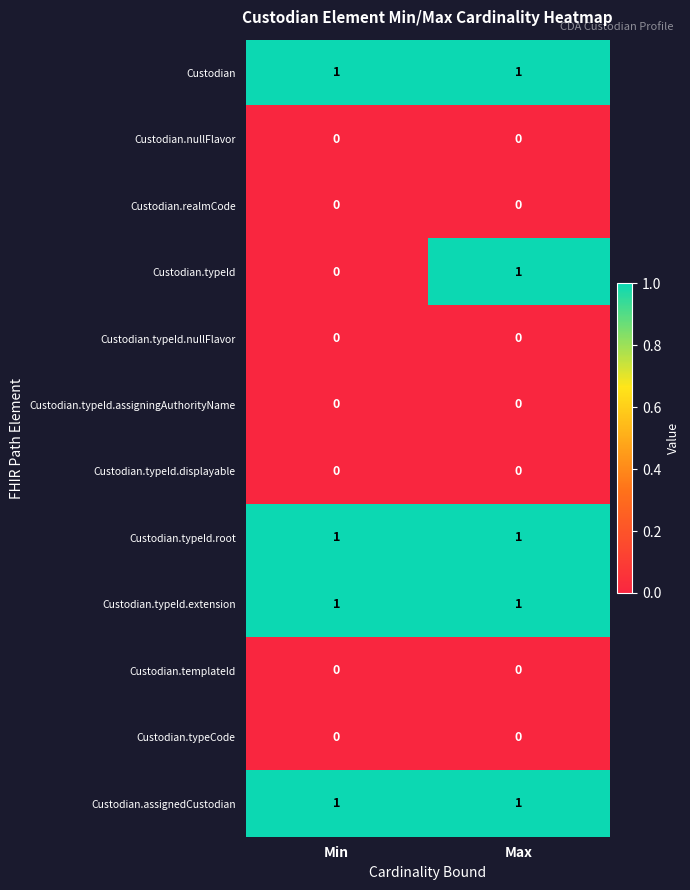

Is the value of Custodian.typeId.assigningAuthorityName at Min greater than the value of Custodian.assignedCustodian at Max?

No